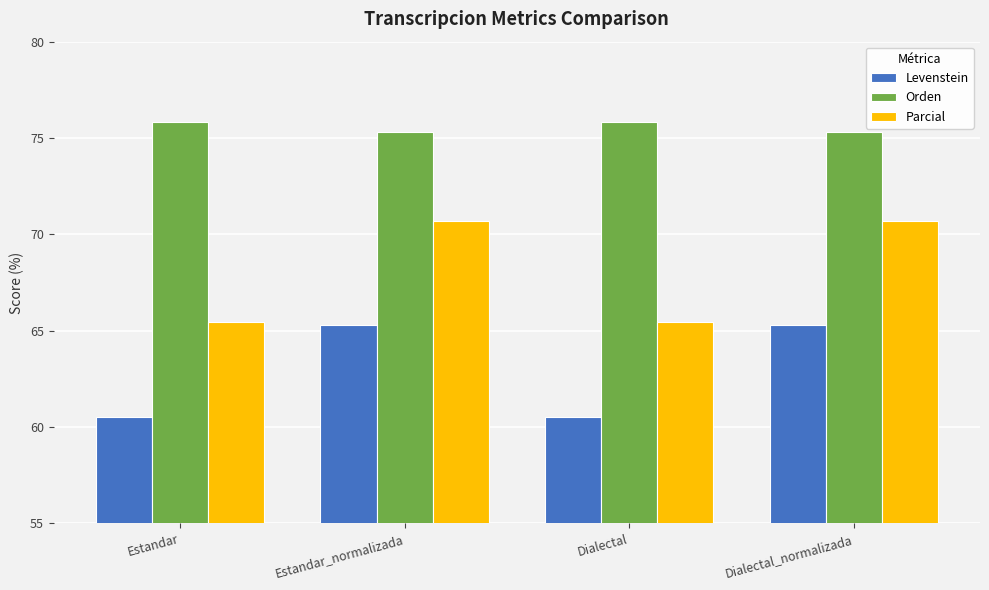

What is the maximum value for Levenstein?

65.3